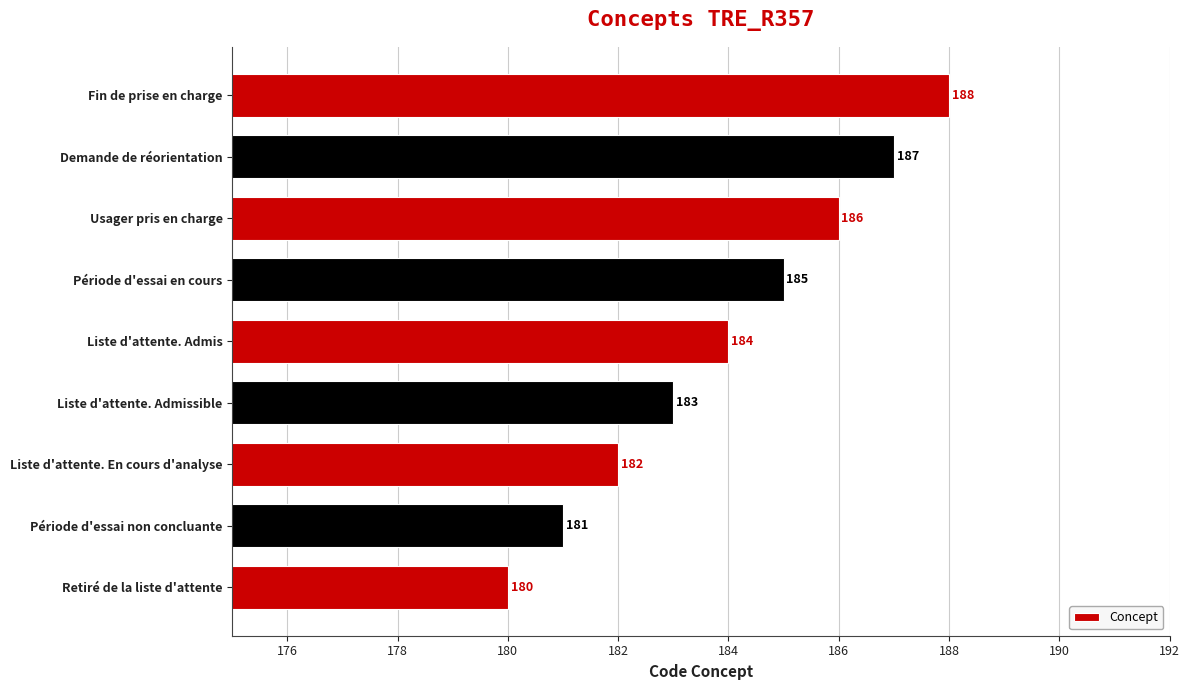

Reading top to bottom, extract all data points from this chart.

188	187	186	185	184	183	182	181	180